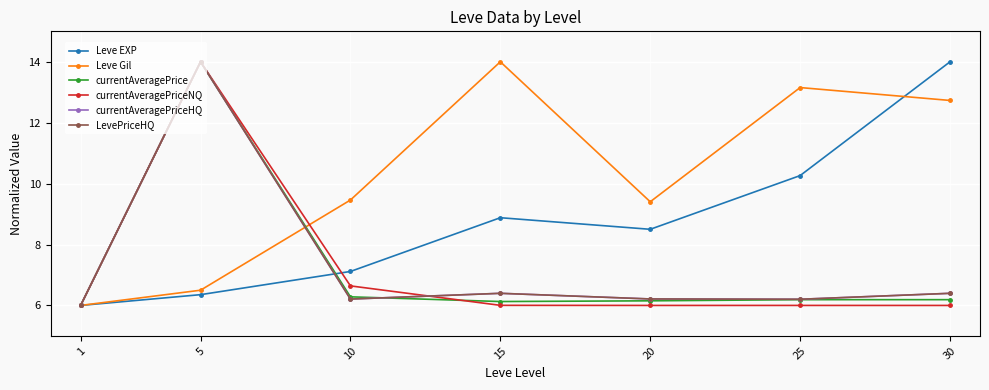

Where is the first local minimum for currentAveragePrice?

15